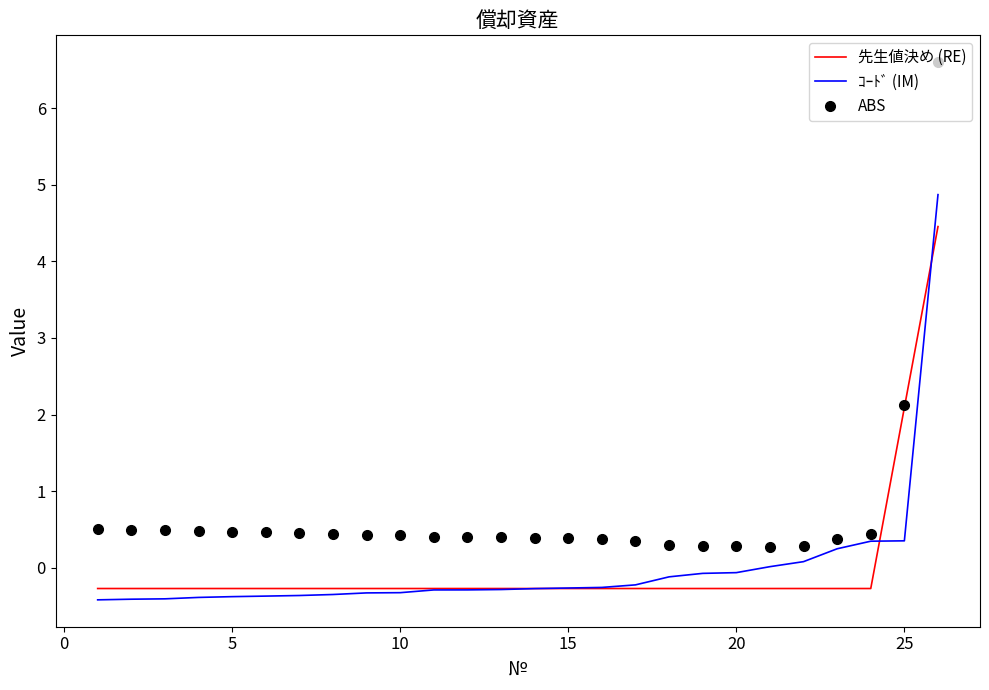

True or false: ABS and ｺｰﾄﾞ (IM) intersect in this chart.

False